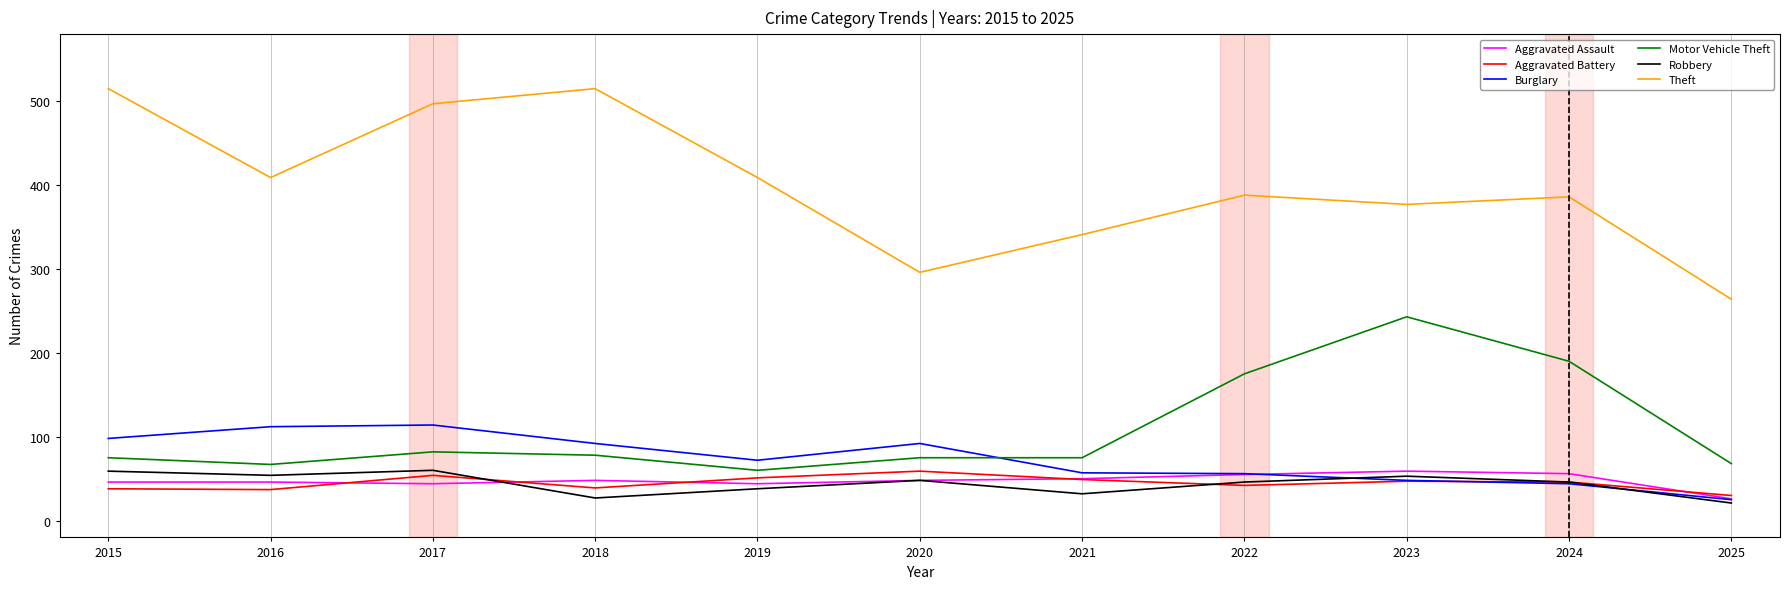

The value of Robbery at 2018 is 27. True or false?

True